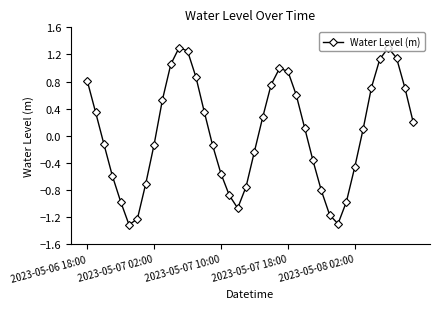

What is the sum of all values?

1.7